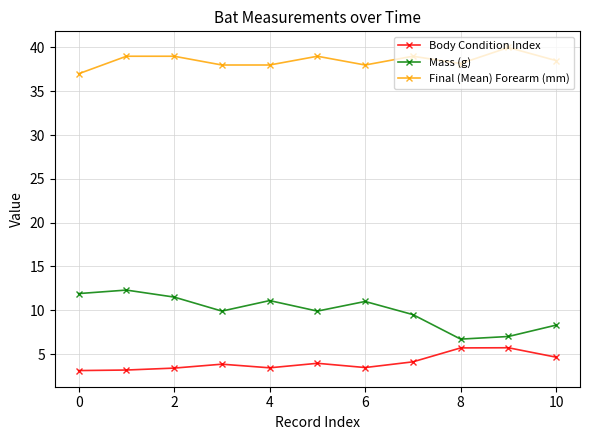

Rank the series by their average value, from lowest to highest.

Body Condition Index, Mass (g), Final (Mean) Forearm (mm)